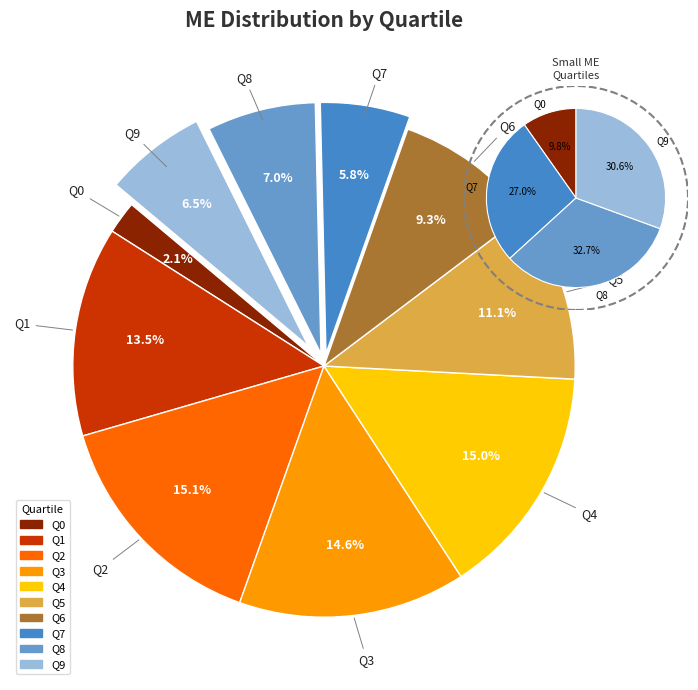

Count the number of slices in the pie.

10